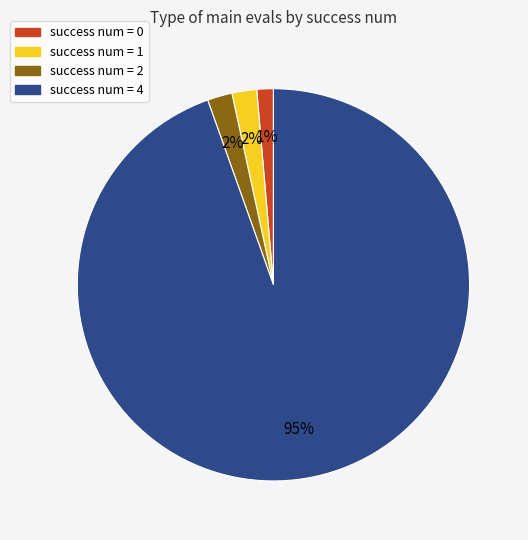

To the nearest percent, what is the average slice percentage?

25%